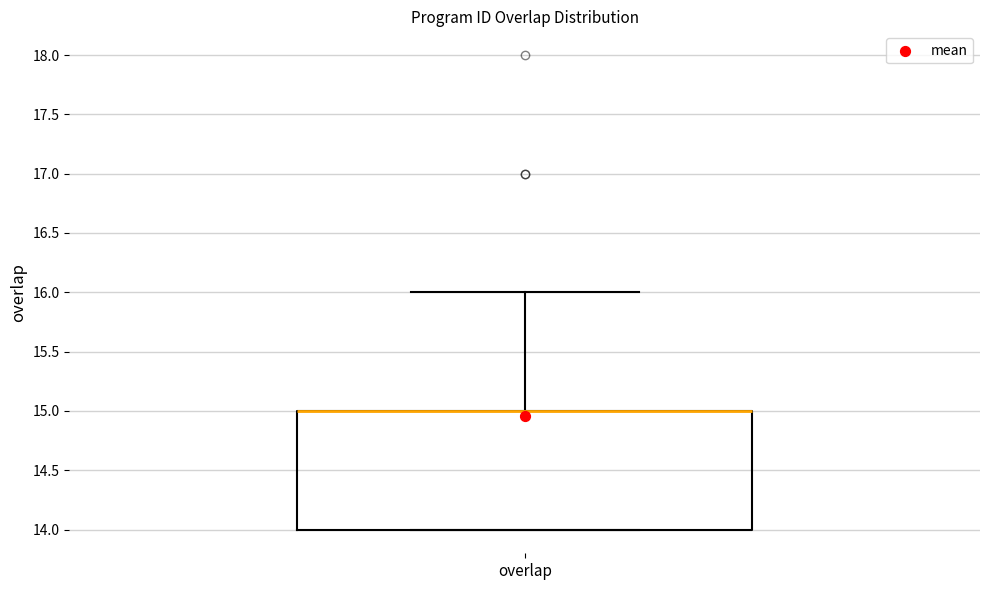

Read this box plot against the y-axis: the position of the median line, the range covered by the box, and the ends of both whiskers. The values are not printed on the chart, so give them approximately, as read against the axis.

median 15 (drawn on the box's upper edge), box 14 to 15, whiskers 14 to 16